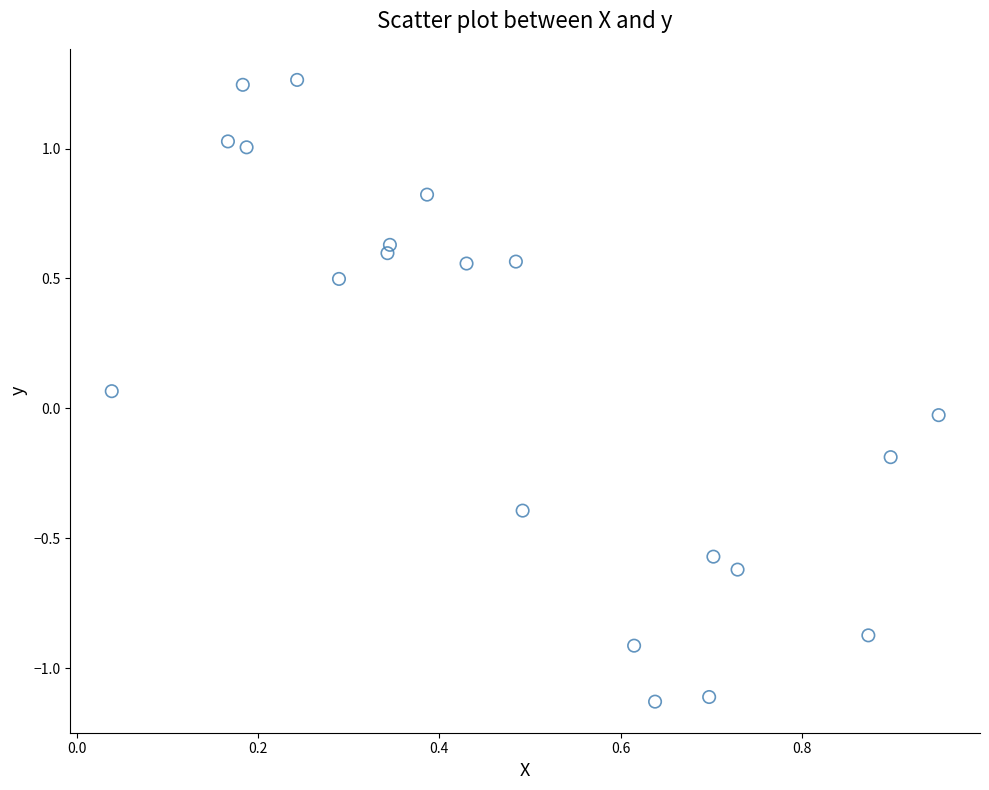

What is the range of X values (max minus min)?

0.9